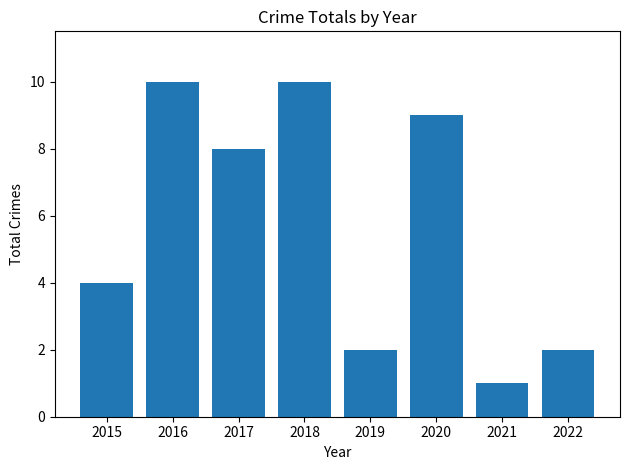

Count the number of categories in the chart.

8